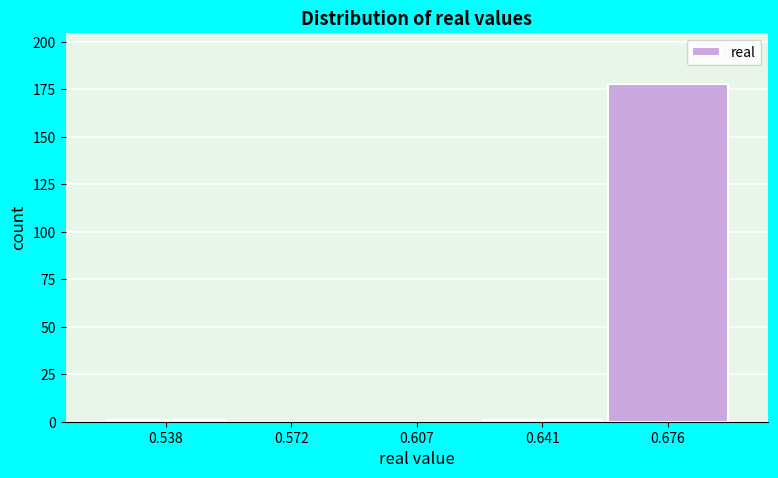

Over which range of the x-axis is the bar tallest?

0.660 to 0.695